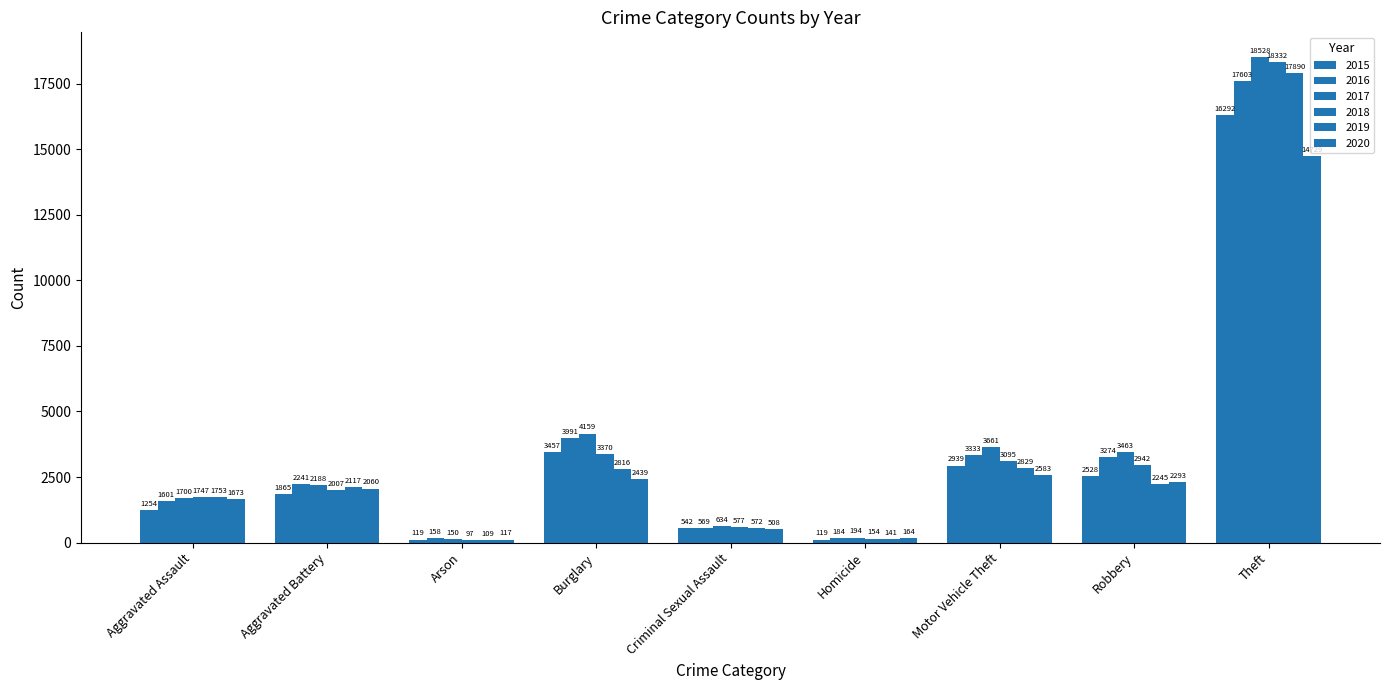

Are the bars grouped side by side (vs. stacked)?

Yes